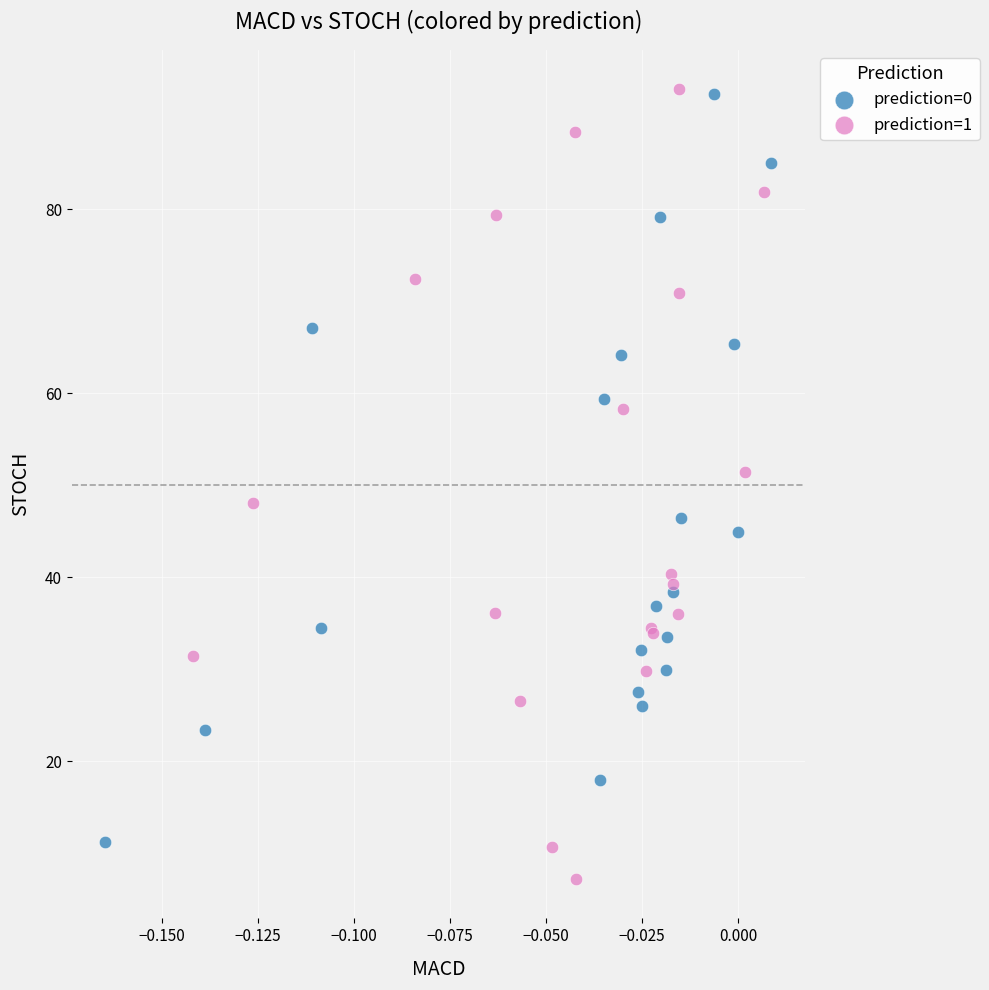

Which series reaches the minimum Y coordinate?

prediction=1